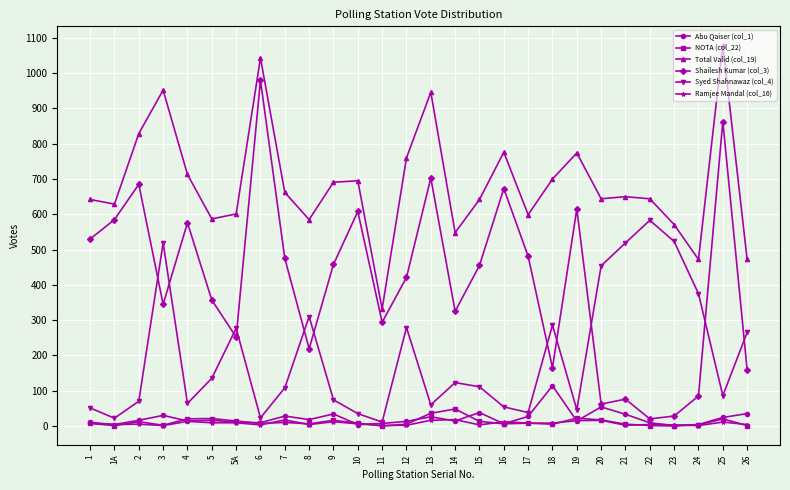

True or false: Total Valid (col_19) has more than 1 interior local peaks.

True